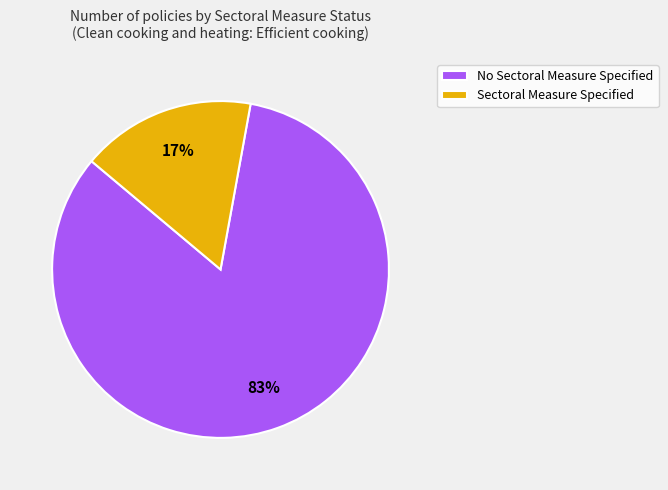

Between No Sectoral Measure Specified and Sectoral Measure Specified, which is larger?

No Sectoral Measure Specified